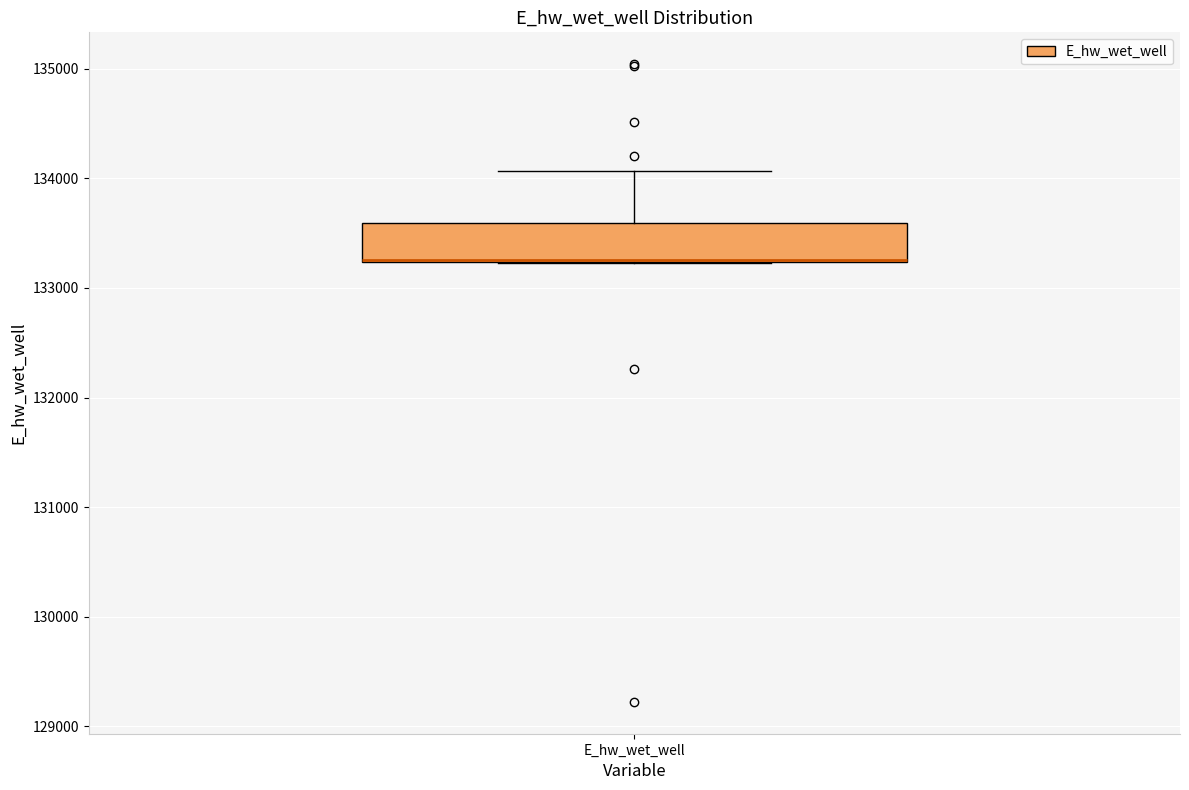

Read this box plot against the y-axis: the position of the median line, the range covered by the box, and the ends of both whiskers. The values are not printed on the chart, so give them approximately, as read against the axis.

median 133300 (drawn on the box's lower edge), box 133200 to 133600, whiskers 133200 to 134100